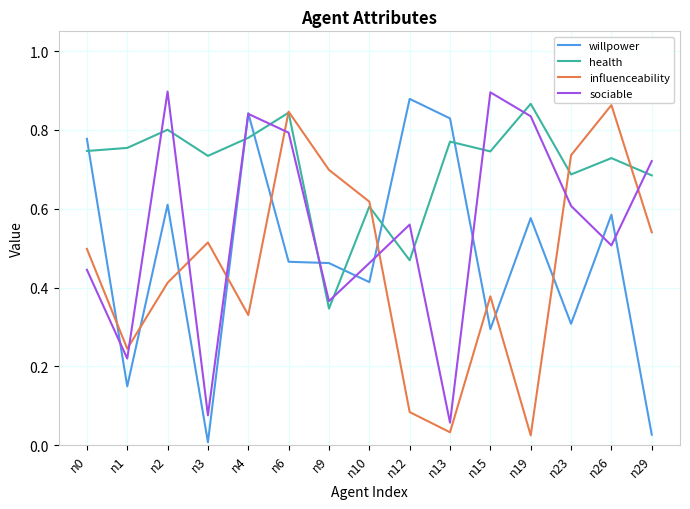

Is it true that influenceability equals 0.8 at n6?

True